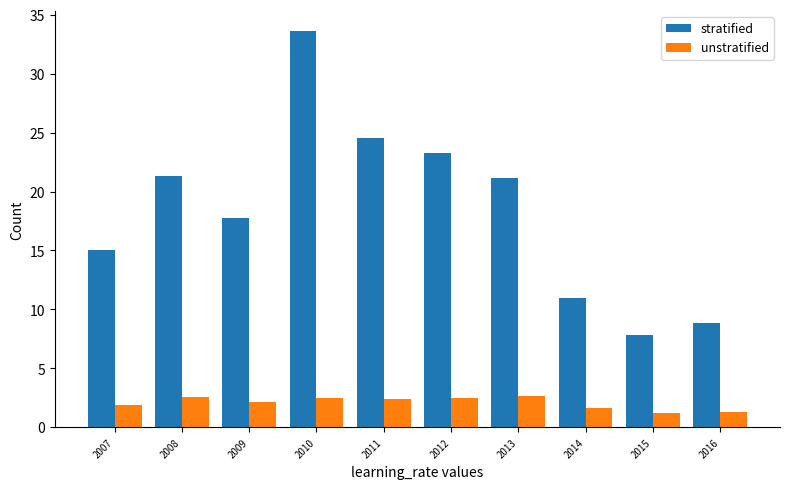

Which series has the largest total across all categories?

stratified